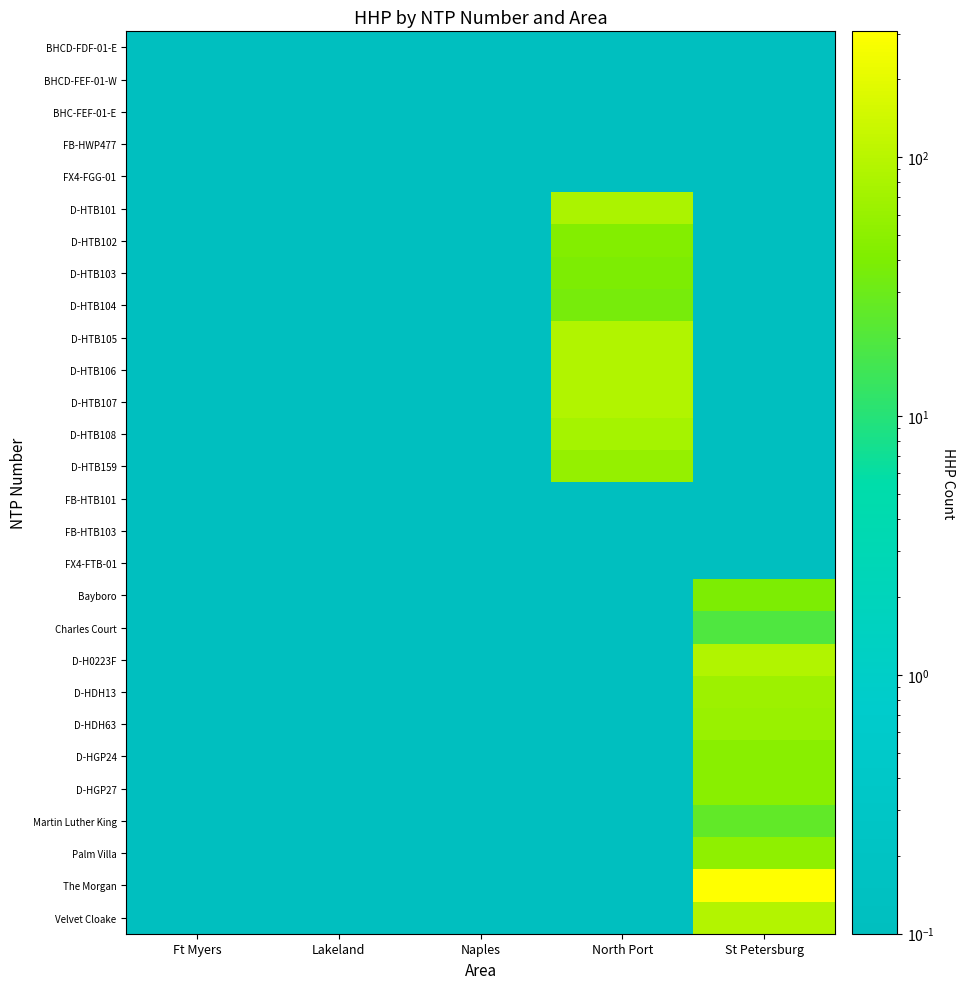

Reading left to right, transcribe all the data shown in this chart.

BHCD-FDF-01-E: Ft Myers=0.1	Lakeland=0.1	Naples=0.1	North Port=0.1	St Petersburg=0.1
BHCD-FEF-01-W: Ft Myers=0.1	Lakeland=0.1	Naples=0.1	North Port=0.1	St Petersburg=0.1
BHC-FEF-01-E: Ft Myers=0.1	Lakeland=0.1	Naples=0.1	North Port=0.1	St Petersburg=0.1
FB-HWP477: Ft Myers=0.1	Lakeland=0.1	Naples=0.1	North Port=0.1	St Petersburg=0.1
FX4-FGG-01: Ft Myers=0.1	Lakeland=0.1	Naples=0.1	North Port=0.1	St Petersburg=0.1
D-HTB101: Ft Myers=0.1	Lakeland=0.1	Naples=0.1	North Port=81.0	St Petersburg=0.1
D-HTB102: Ft Myers=0.1	Lakeland=0.1	Naples=0.1	North Port=43.0	St Petersburg=0.1
D-HTB103: Ft Myers=0.1	Lakeland=0.1	Naples=0.1	North Port=39.0	St Petersburg=0.1
D-HTB104: Ft Myers=0.1	Lakeland=0.1	Naples=0.1	North Port=36.0	St Petersburg=0.1
D-HTB105: Ft Myers=0.1	Lakeland=0.1	Naples=0.1	North Port=88.0	St Petersburg=0.1
D-HTB106: Ft Myers=0.1	Lakeland=0.1	Naples=0.1	North Port=88.0	St Petersburg=0.1
D-HTB107: Ft Myers=0.1	Lakeland=0.1	Naples=0.1	North Port=88.0	St Petersburg=0.1
D-HTB108: Ft Myers=0.1	Lakeland=0.1	Naples=0.1	North Port=73.0	St Petersburg=0.1
D-HTB159: Ft Myers=0.1	Lakeland=0.1	Naples=0.1	North Port=57.0	St Petersburg=0.1
FB-HTB101: Ft Myers=0.1	Lakeland=0.1	Naples=0.1	North Port=0.1	St Petersburg=0.1
FB-HTB103: Ft Myers=0.1	Lakeland=0.1	Naples=0.1	North Port=0.1	St Petersburg=0.1
FX4-FTB-01: Ft Myers=0.1	Lakeland=0.1	Naples=0.1	North Port=0.1	St Petersburg=0.1
Bayboro: Ft Myers=0.1	Lakeland=0.1	Naples=0.1	North Port=0.1	St Petersburg=39.0
Charles Court: Ft Myers=0.1	Lakeland=0.1	Naples=0.1	North Port=0.1	St Petersburg=19.0
D-H0223F: Ft Myers=0.1	Lakeland=0.1	Naples=0.1	North Port=0.1	St Petersburg=90.0
D-HDH13: Ft Myers=0.1	Lakeland=0.1	Naples=0.1	North Port=0.1	St Petersburg=65.0
D-HDH63: Ft Myers=0.1	Lakeland=0.1	Naples=0.1	North Port=0.1	St Petersburg=61.0
D-HGP24: Ft Myers=0.1	Lakeland=0.1	Naples=0.1	North Port=0.1	St Petersburg=48.0
D-HGP27: Ft Myers=0.1	Lakeland=0.1	Naples=0.1	North Port=0.1	St Petersburg=48.0
Martin Luther King: Ft Myers=0.1	Lakeland=0.1	Naples=0.1	North Port=0.1	St Petersburg=25.0
Palm Villa: Ft Myers=0.1	Lakeland=0.1	Naples=0.1	North Port=0.1	St Petersburg=52.0
The Morgan: Ft Myers=0.1	Lakeland=0.1	Naples=0.1	North Port=0.1	St Petersburg=305.0
Velvet Cloake: Ft Myers=0.1	Lakeland=0.1	Naples=0.1	North Port=0.1	St Petersburg=91.0